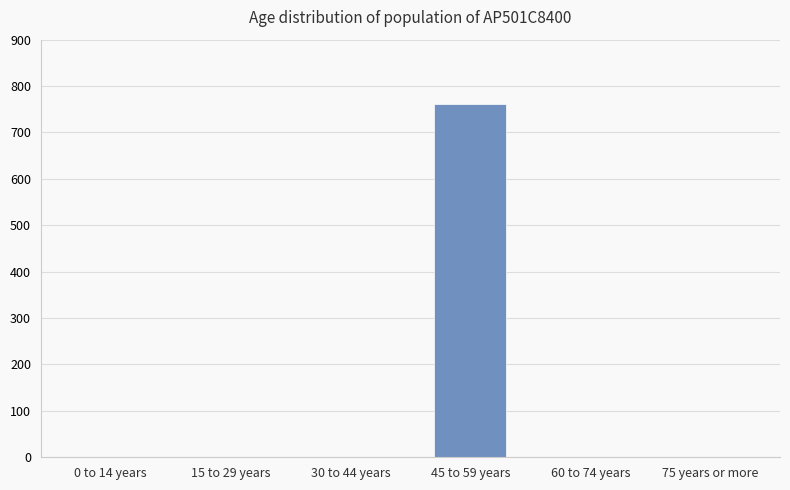

Does the chart contain stacked bars?

No